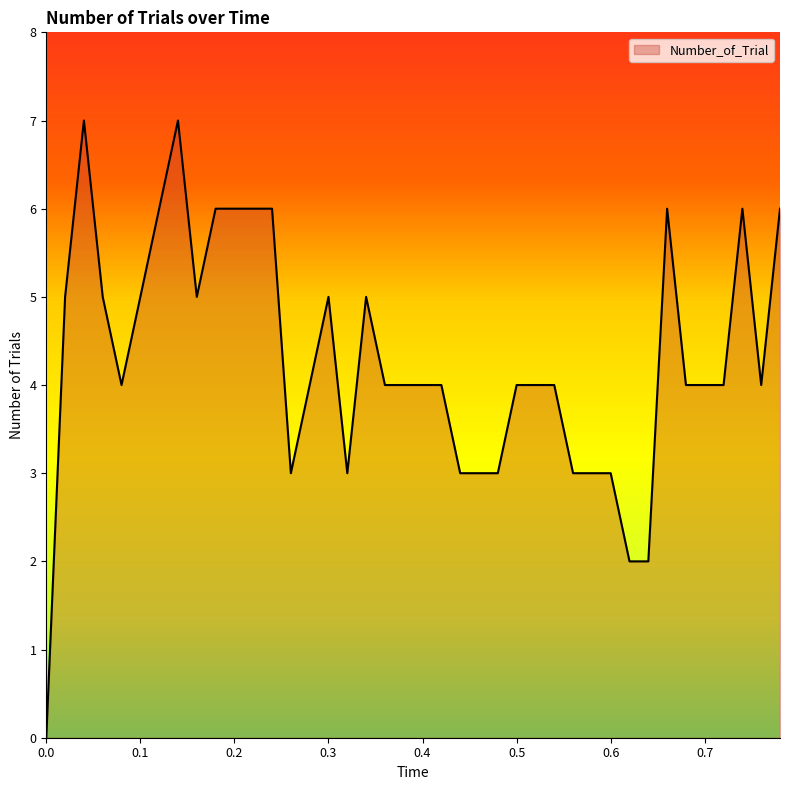

What is the greatest value displayed?

7